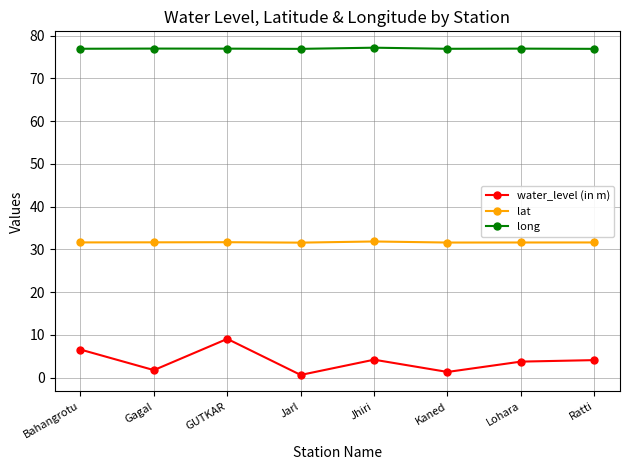

At which category does water_level (in m) reach its first local peak?

GUTKAR